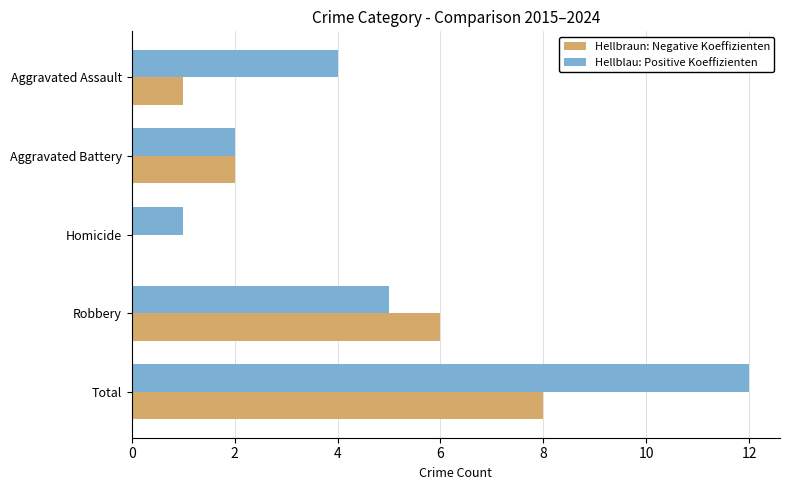

How many categories are shown in the chart?

5